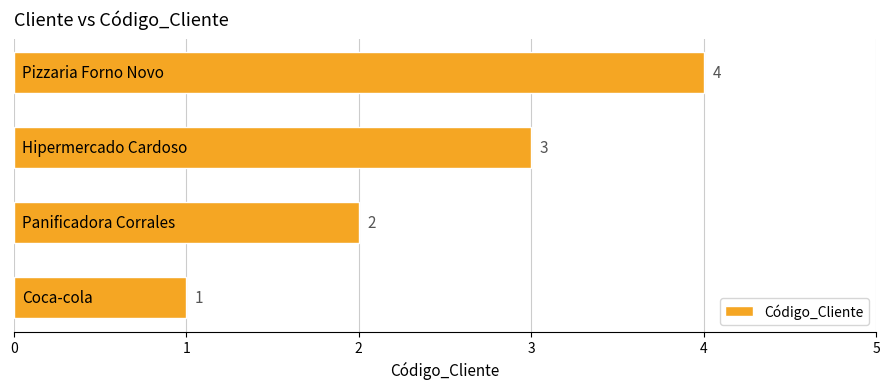

How many data points are less than 3?

2